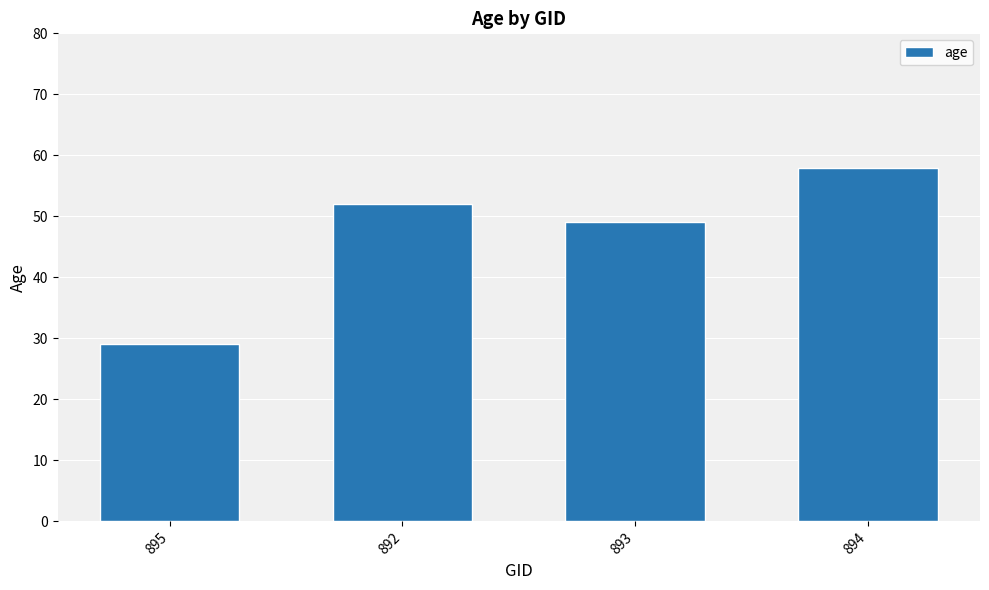

Is it true that the value at 894 is 58?

True